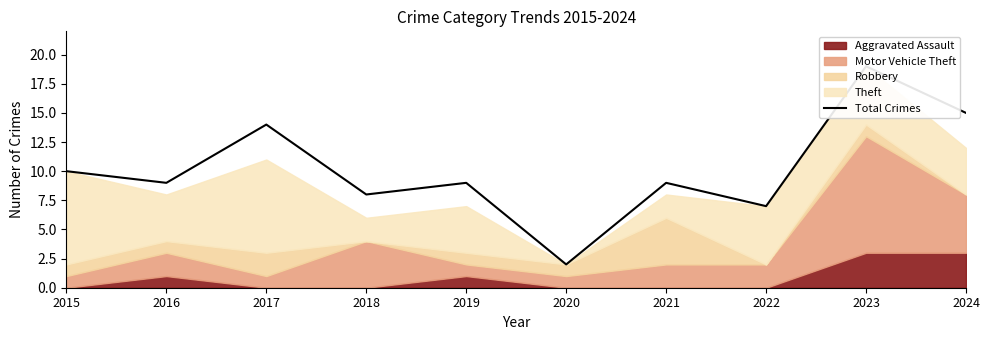

List the labels in order of value, smallest first.

2020, 2022, 2018, 2016, 2019, 2021, 2015, 2017, 2024, 2023